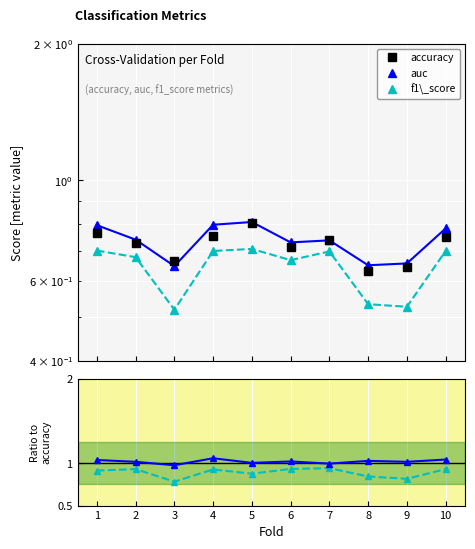

What is the difference between the maximum and minimum values in the accuracy series?

0.2